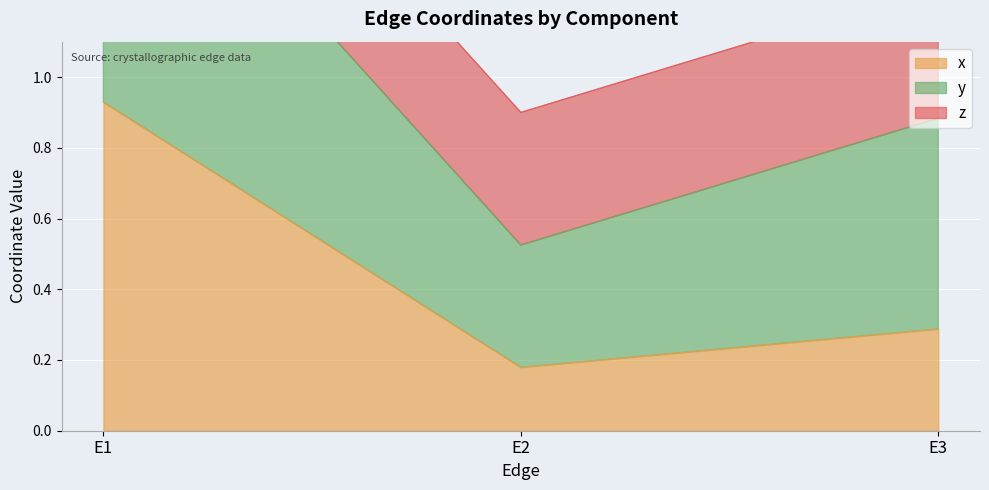

At which label does y reach its peak?

E1